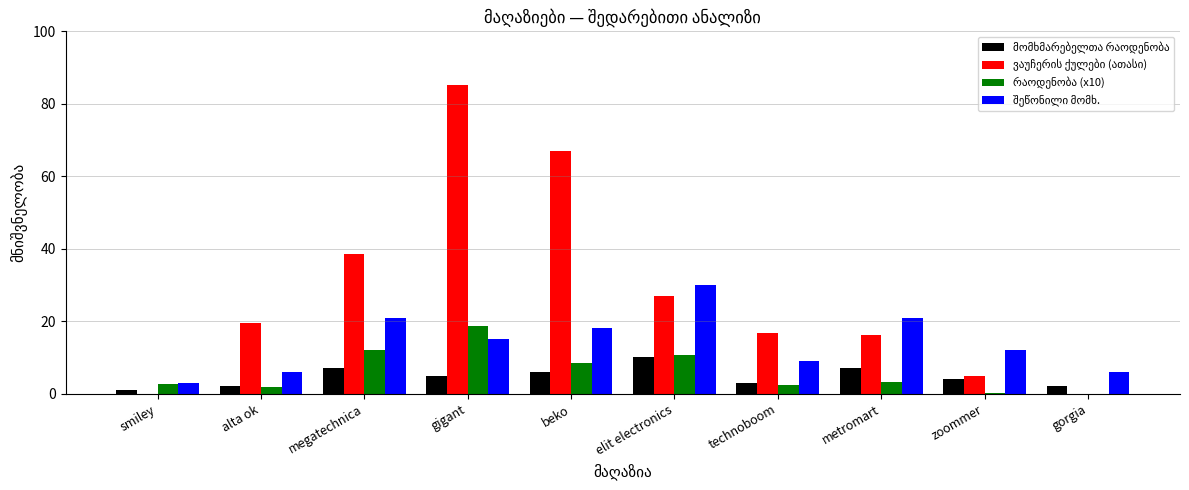

What is the total value across all series at technoboom?

31.2